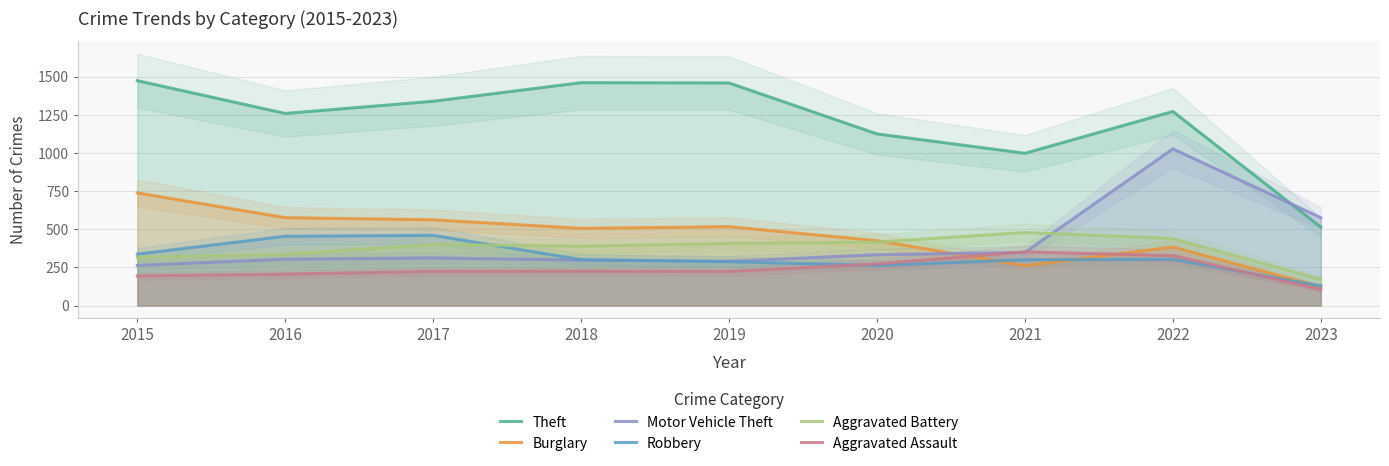

At which label does Aggravated Battery reach its minimum?

2023